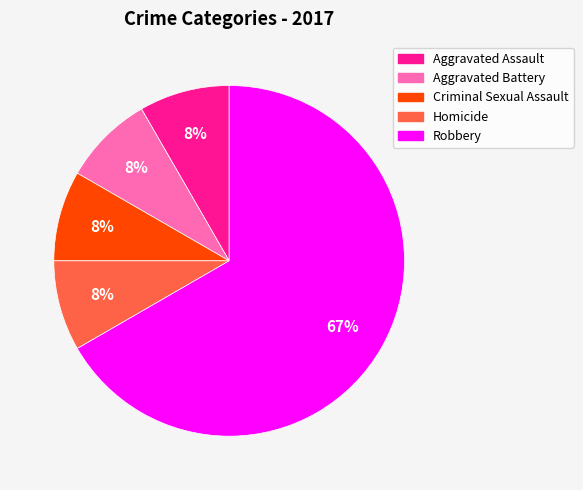

Which slice is the largest?

Robbery